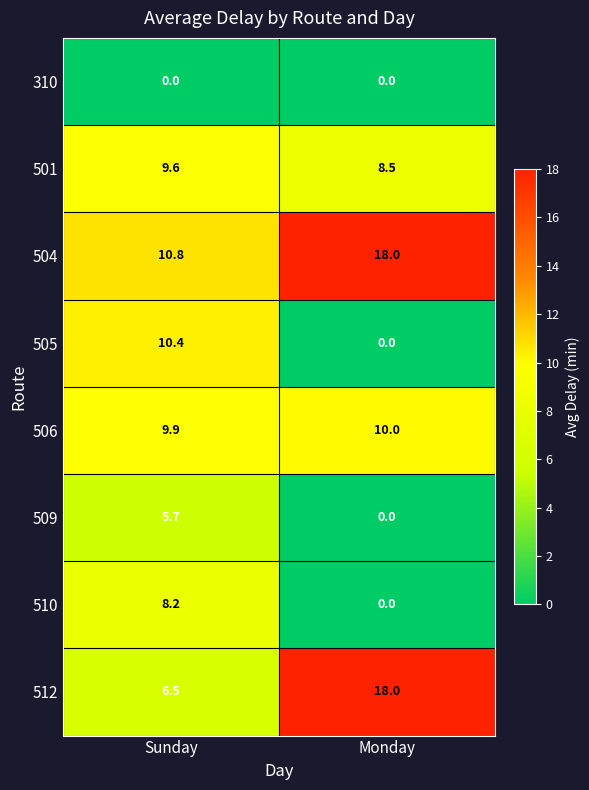

List the labels in order of 504 value, smallest first.

Sunday, Monday